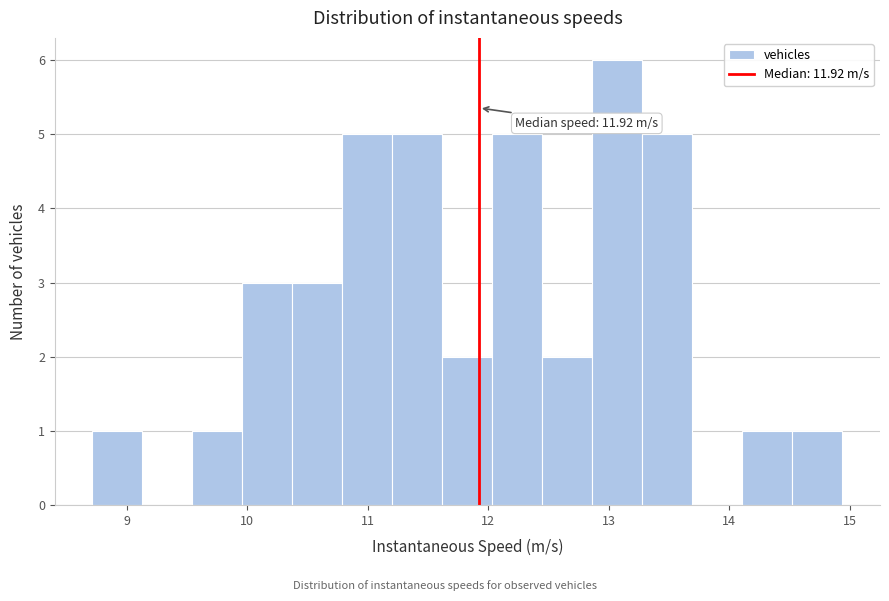

Which range on the x-axis has the tallest bar?

12.9 to 13.3